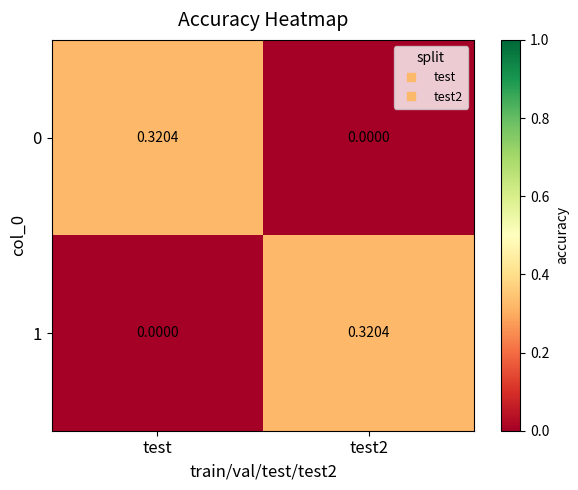

Rank the series at test from highest to lowest value.

0, 1